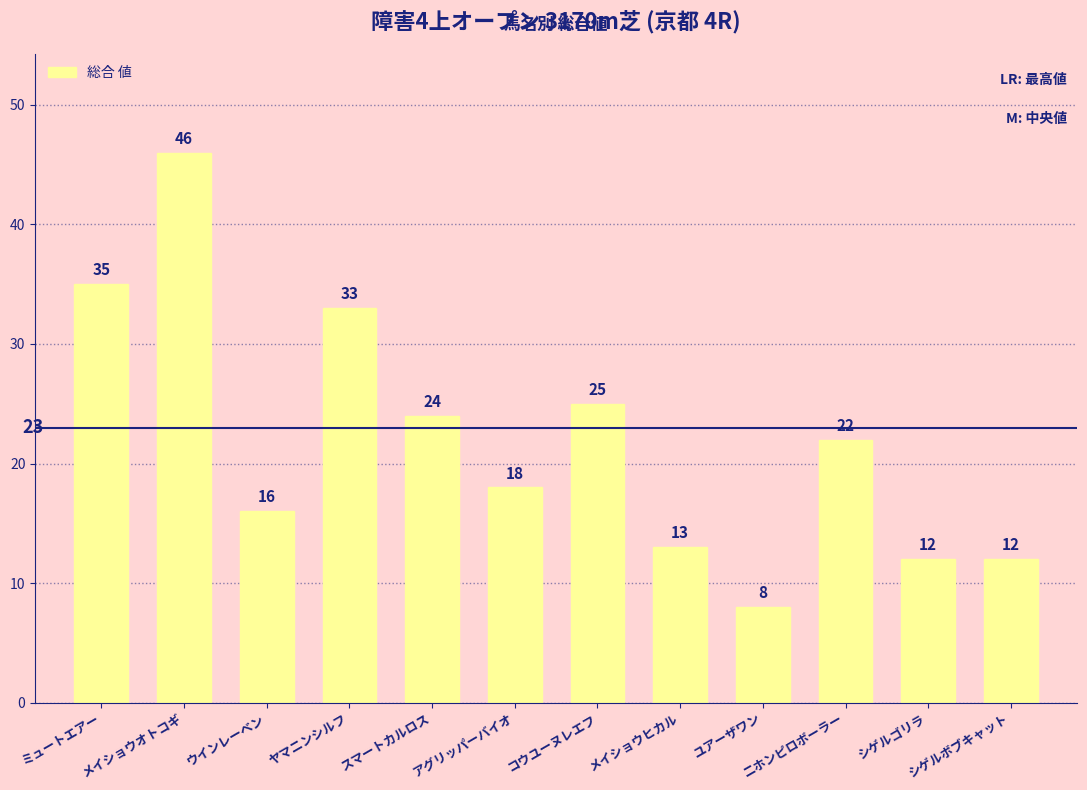

At which label does the data first exceed 22?

ミュートエアー